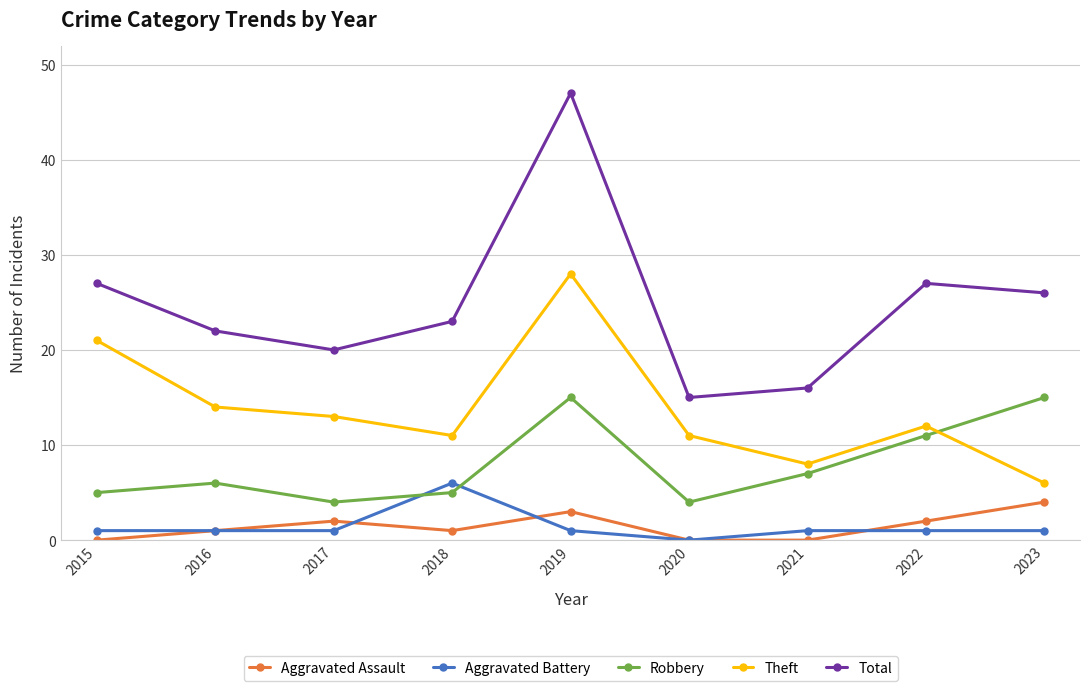

How many positive values does the Aggravated Battery series have?

8